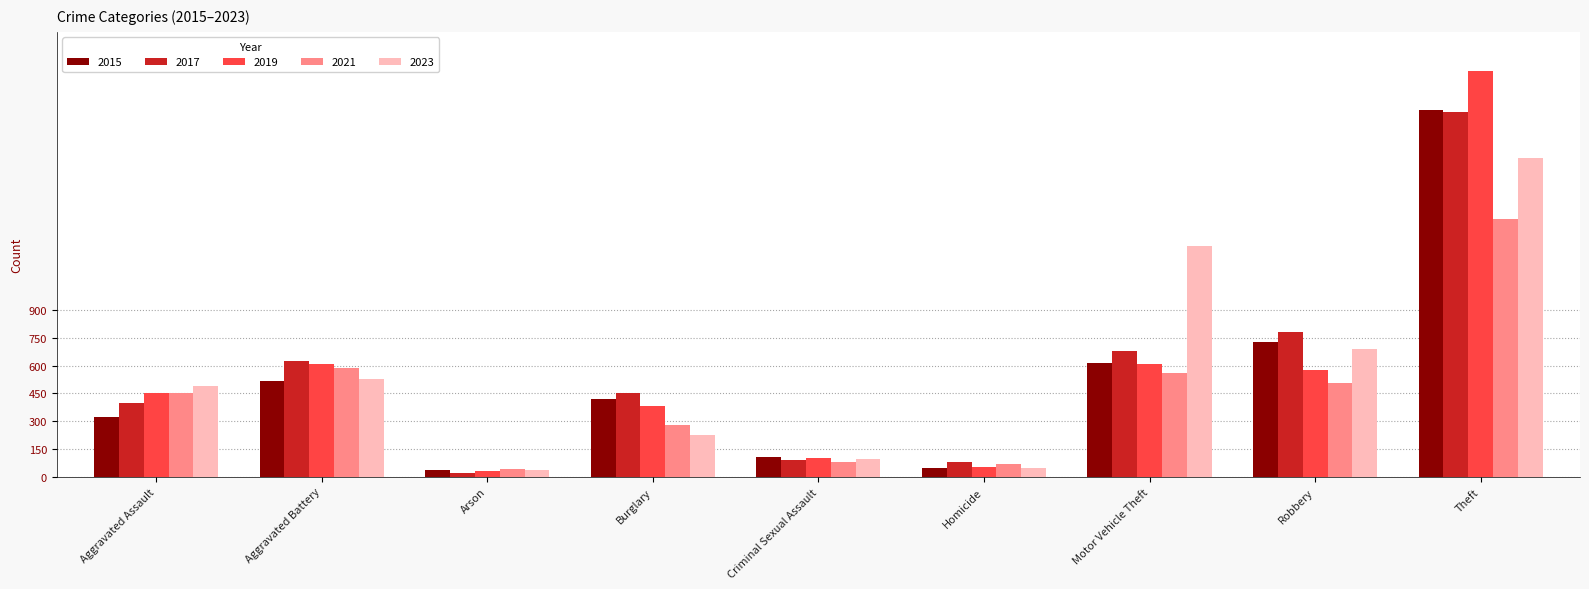

The value of 2015 at Aggravated Battery is 758. True or false?

False